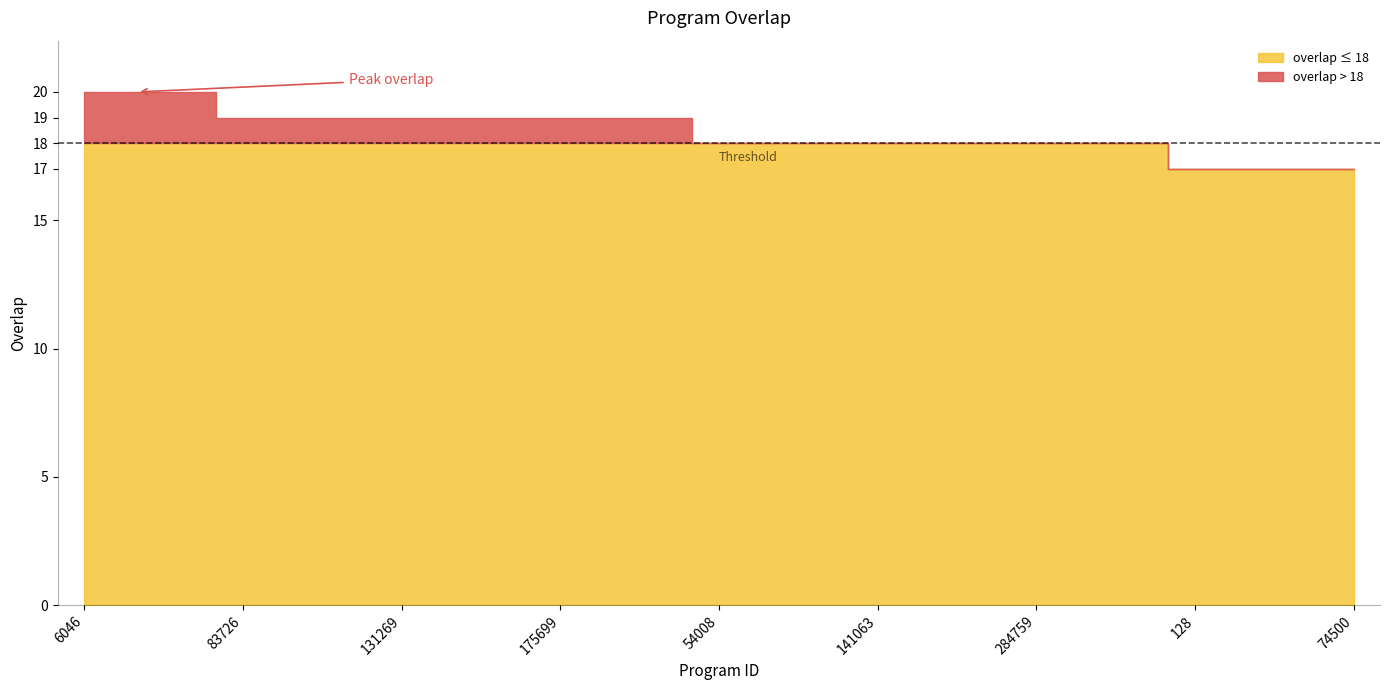

What is the sum of the values at 54008 and 65864?

36